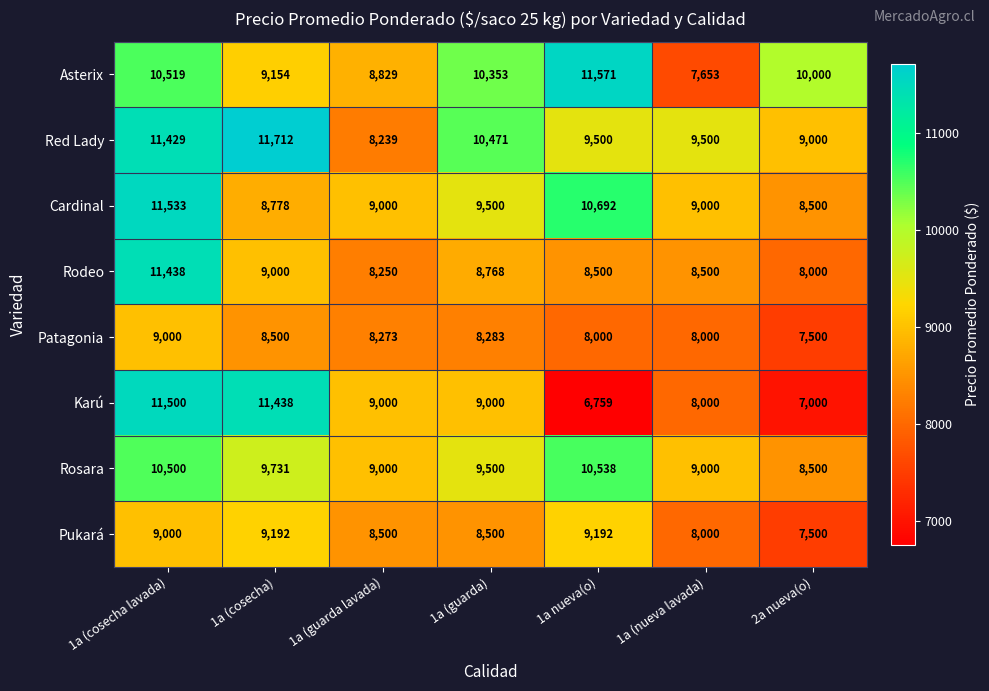

Which category has the lowest value in the Rosara series?

2a nueva(o)